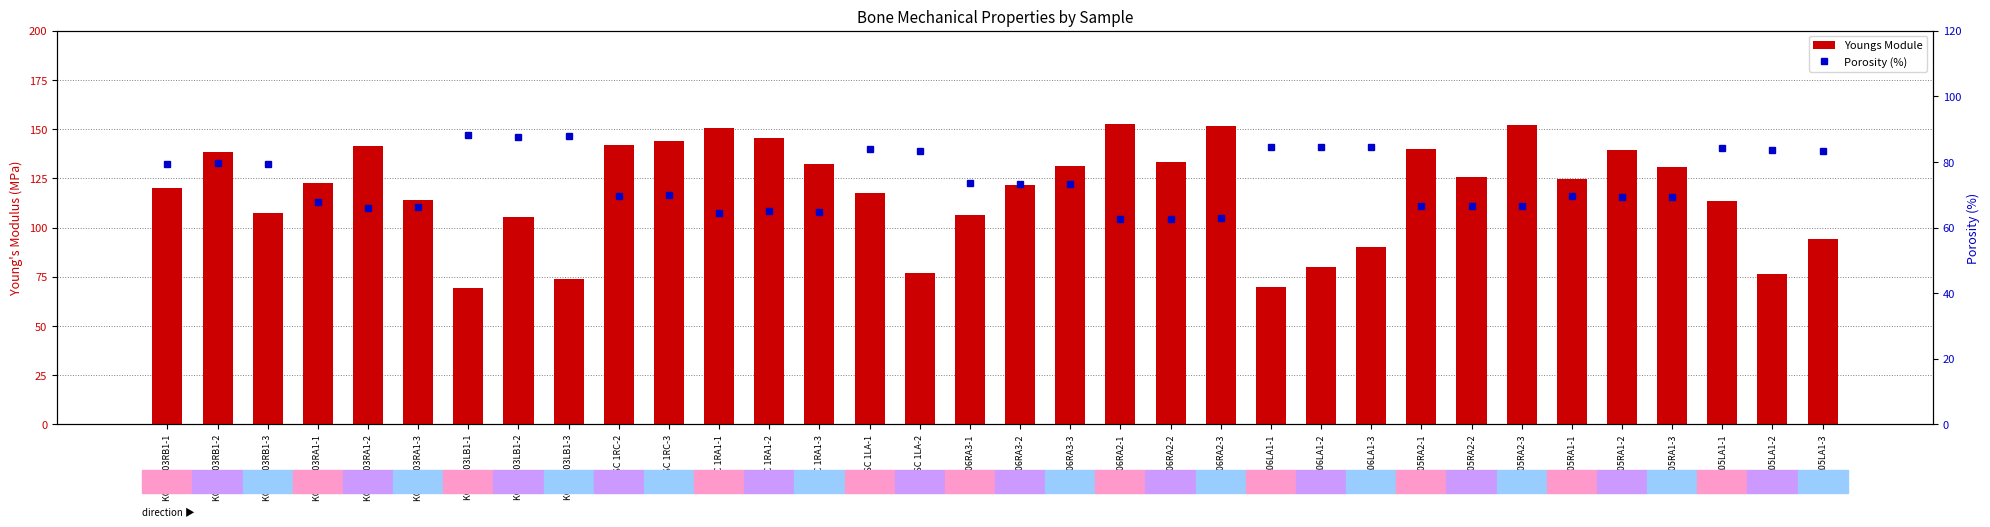

Which label corresponds to the smallest value in the chart?

K06RA2-2